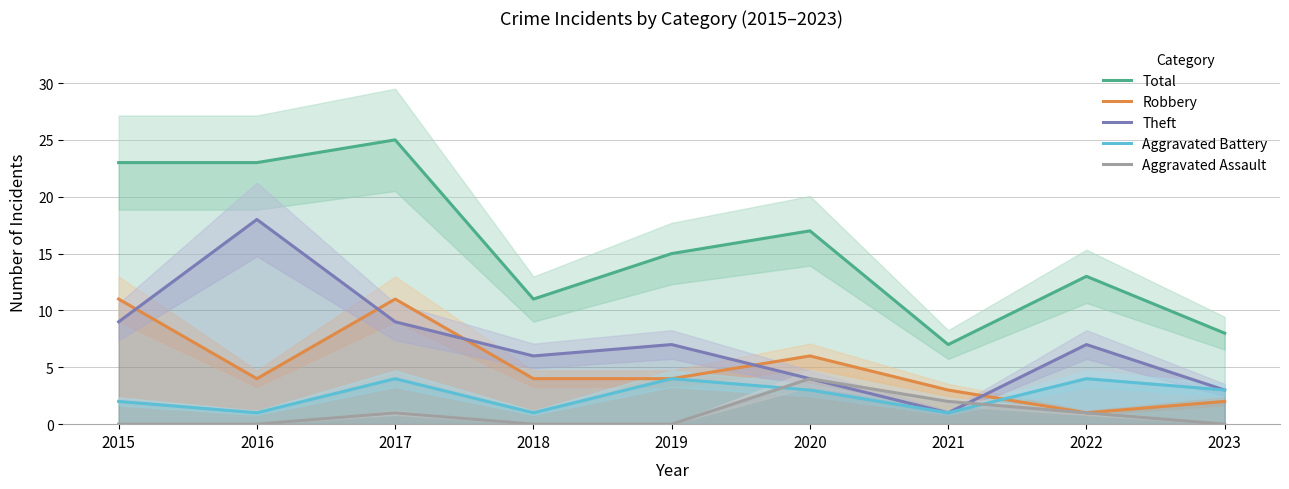

True or false: Aggravated Assault and Total intersect in this chart.

False